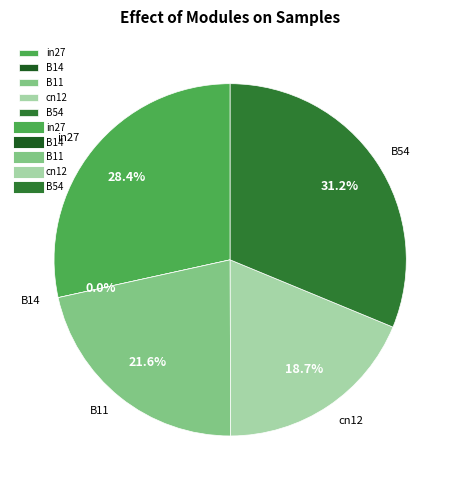

Which slice is the smallest?

B14